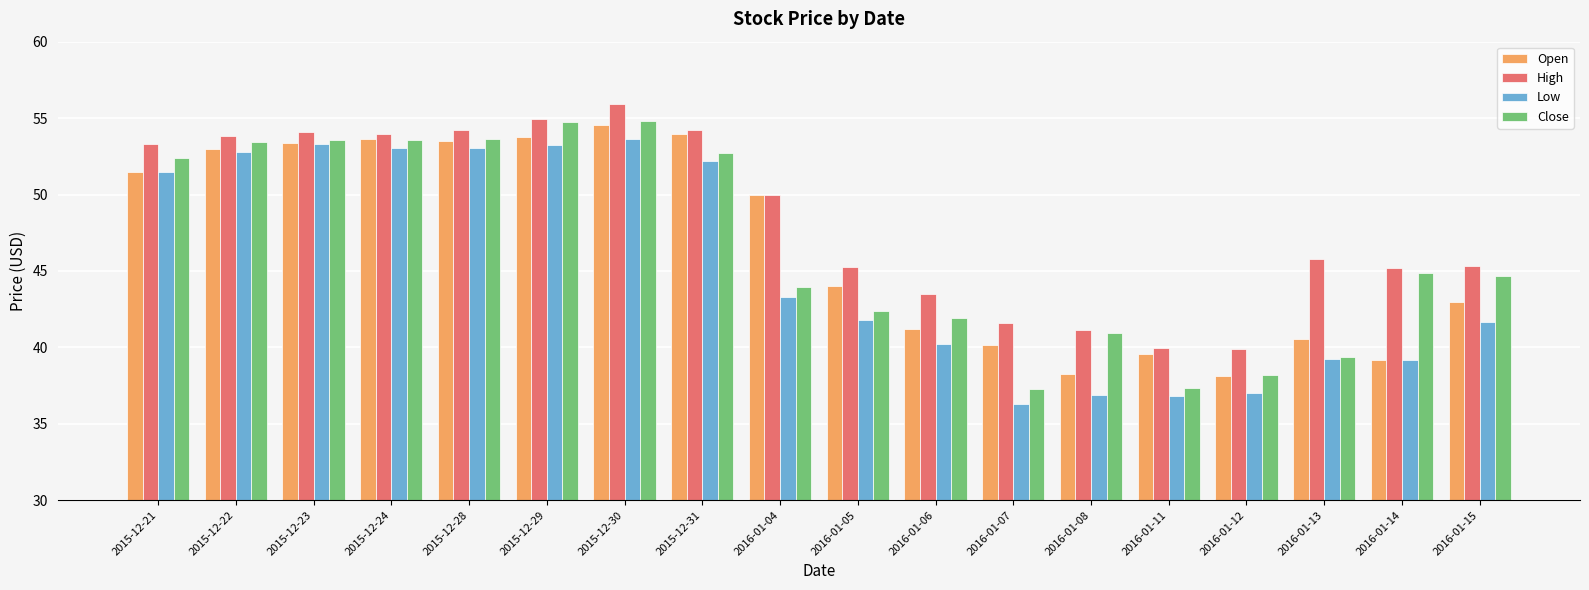

Where is High nearest to the value 47?

2016-01-13